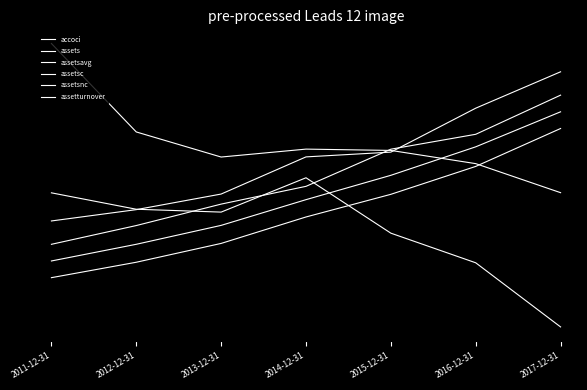

Reading left to right, list all the values displayed in this chart.

accoci: 2011-12-31=-0.0	2012-12-31=-0.2	2013-12-31=-0.2	2014-12-31=0.1	2015-12-31=-0.3	2016-12-31=-0.5	2017-12-31=-0.9
assets: 2011-12-31=-0.6	2012-12-31=-0.5	2013-12-31=-0.4	2014-12-31=-0.2	2015-12-31=-0.1	2016-12-31=0.1	2017-12-31=0.4
assetsavg: 2011-12-31=-0.5	2012-12-31=-0.4	2013-12-31=-0.3	2014-12-31=-0.1	2015-12-31=0.1	2016-12-31=0.3	2017-12-31=0.5
assetsc: 2011-12-31=-0.4	2012-12-31=-0.3	2013-12-31=-0.1	2014-12-31=-0.0	2015-12-31=0.2	2016-12-31=0.3	2017-12-31=0.6
assetsnc: 2011-12-31=-0.2	2012-12-31=-0.2	2013-12-31=-0.1	2014-12-31=0.2	2015-12-31=0.2	2016-12-31=0.5	2017-12-31=0.8
assetturnover: 2011-12-31=1.0	2012-12-31=0.4	2013-12-31=0.2	2014-12-31=0.2	2015-12-31=0.2	2016-12-31=0.1	2017-12-31=-0.0